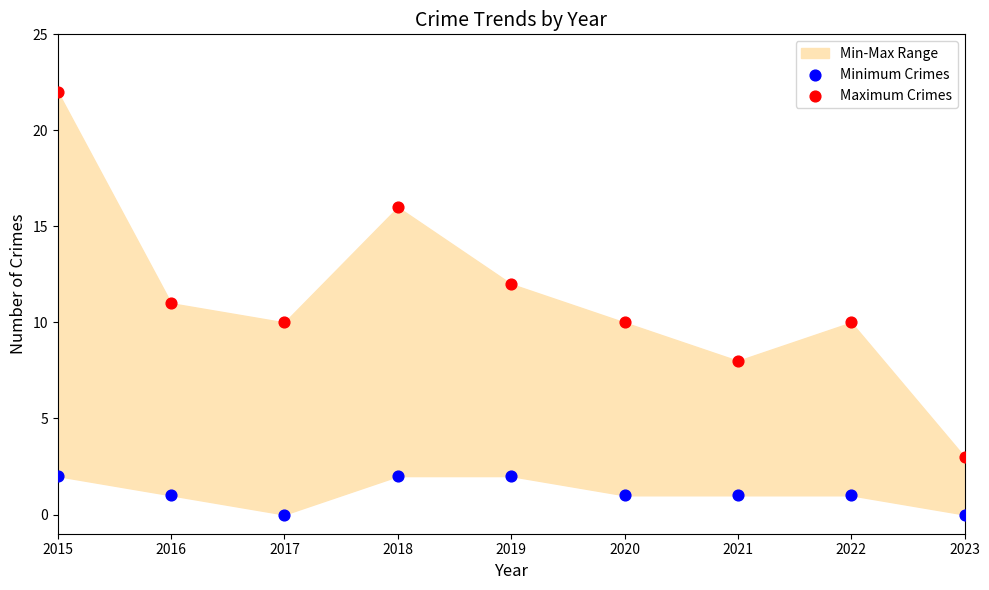

What is the X range (max minus min) for the scatter plot?

8